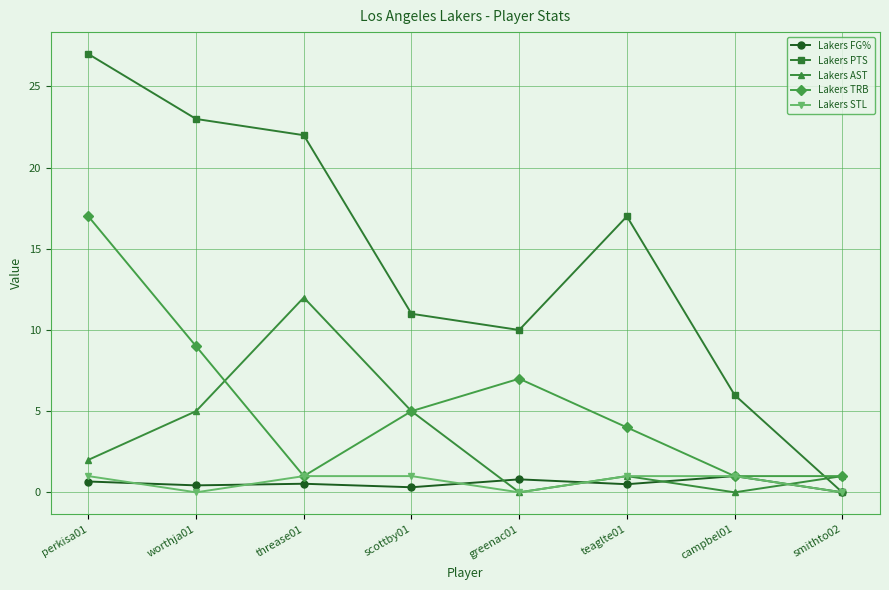

How many times do Lakers TRB and Lakers PTS cross each other?

1